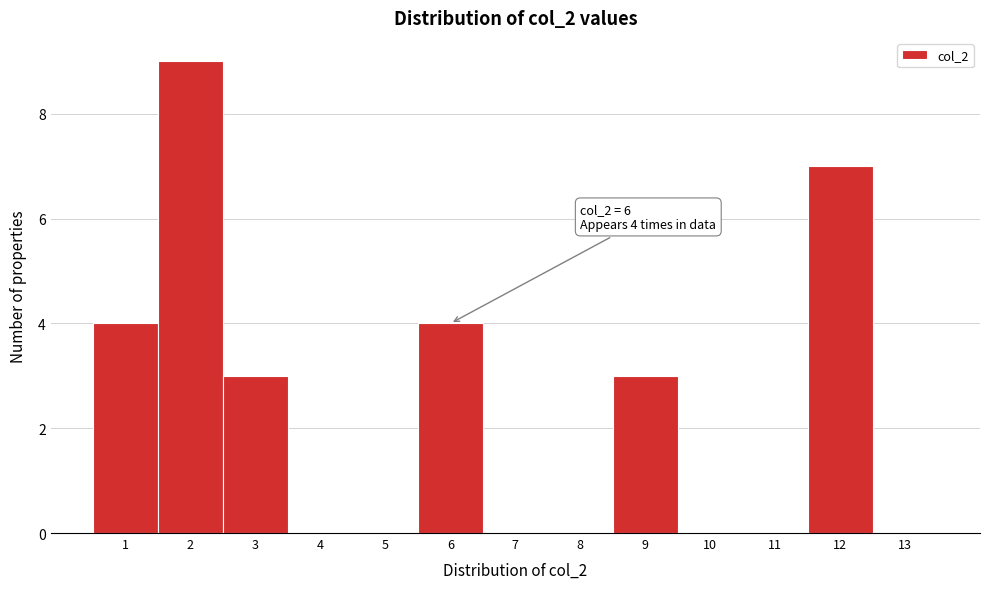

Which range on the x-axis has the tallest bar?

1.5 to 2.5